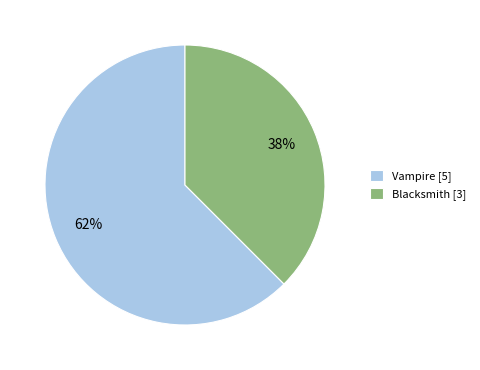

Which category has the biggest portion of the pie?

Vampire [5]